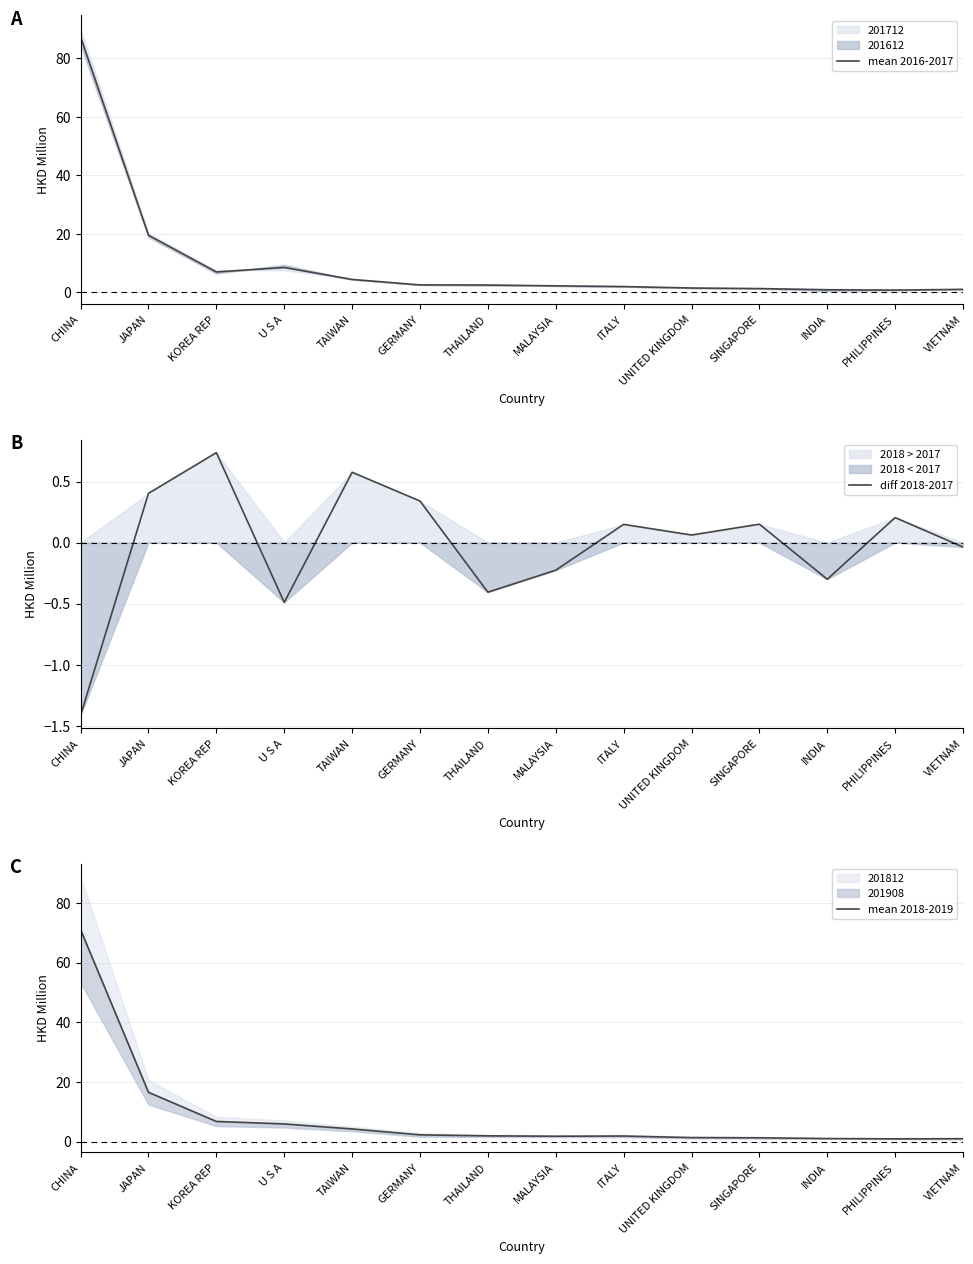

What is the total value across all series at ITALY?

4.0